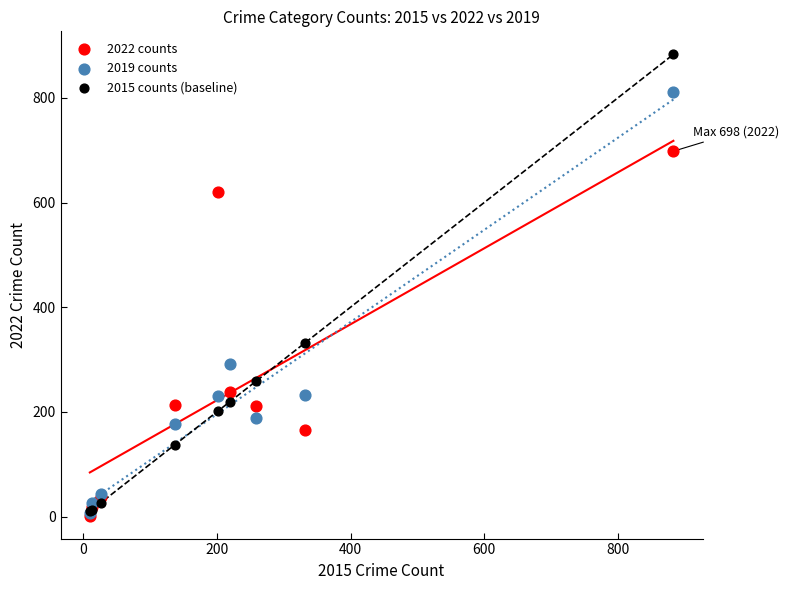

Across all series, what Y value is closest to 442?

332